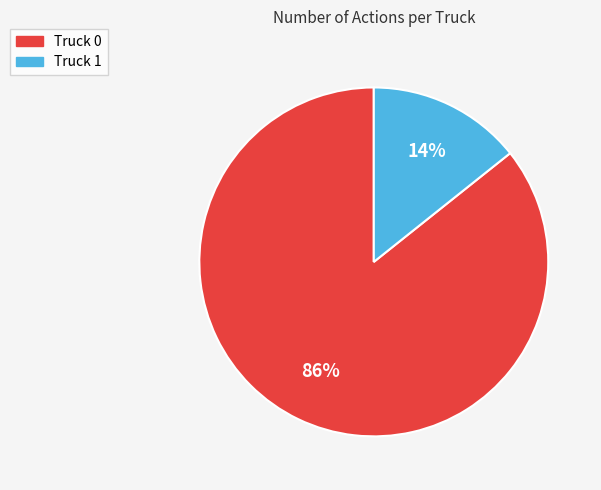

To the nearest percent, what is the combined percentage of Truck 0 and Truck 1?

100%